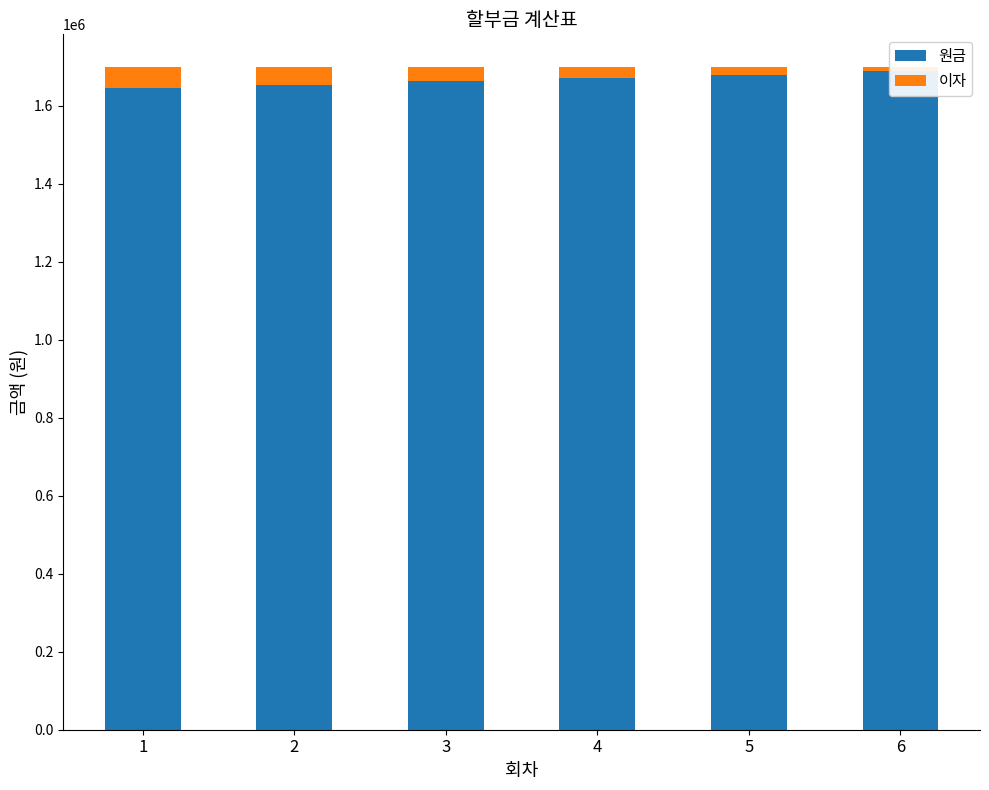

How many bars are there in each group?

2